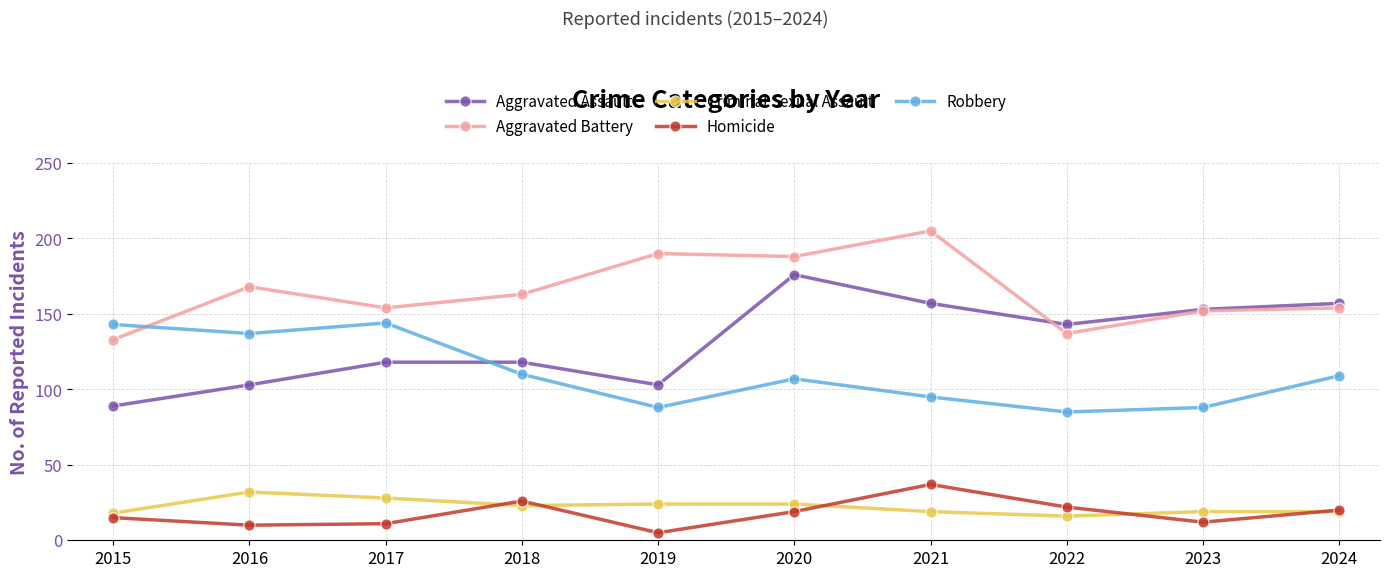

Which label corresponds to the largest value in the chart?

2021